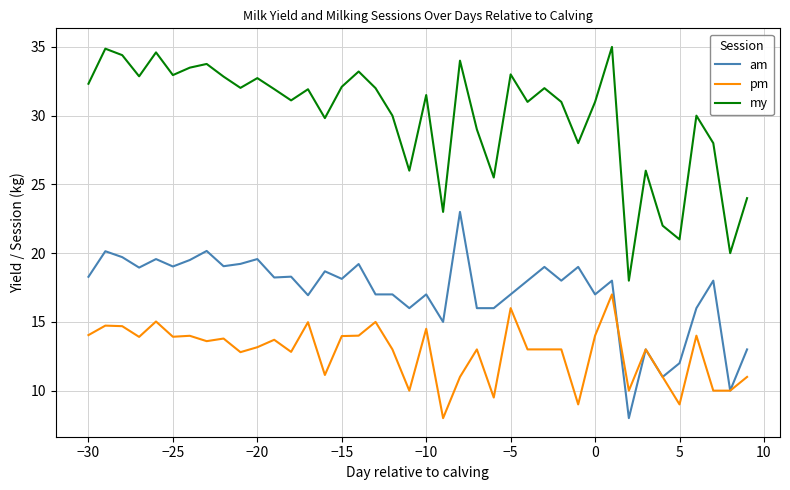

List the series in order of their peak value, lowest first.

pm, am, my